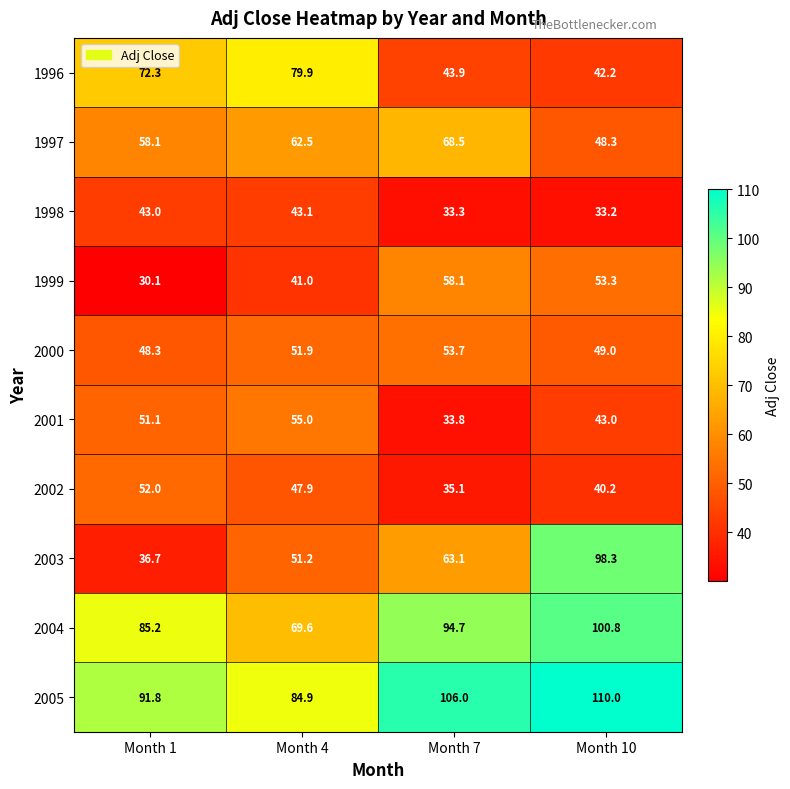

List the series in order of their peak value, highest first.

2005, 2004, 2003, 1996, 1997, 1999, 2001, 2000, 2002, 1998